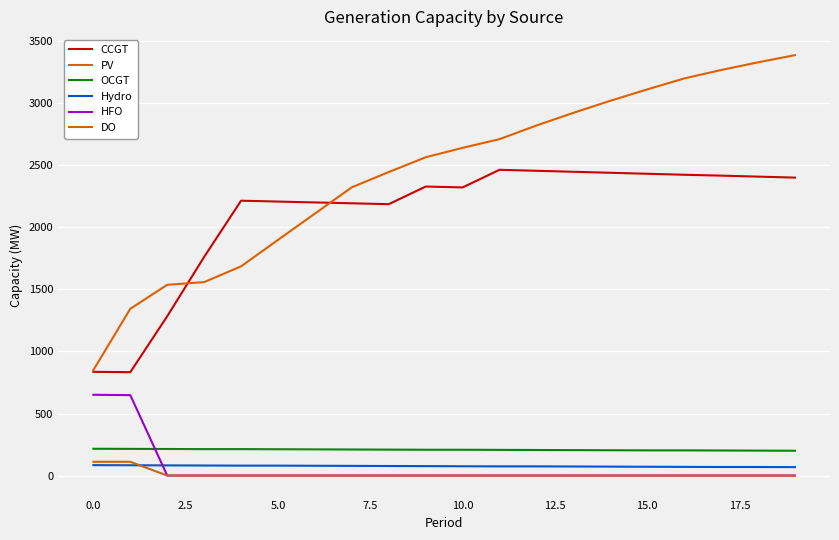

How many lines are shown in the chart?

6